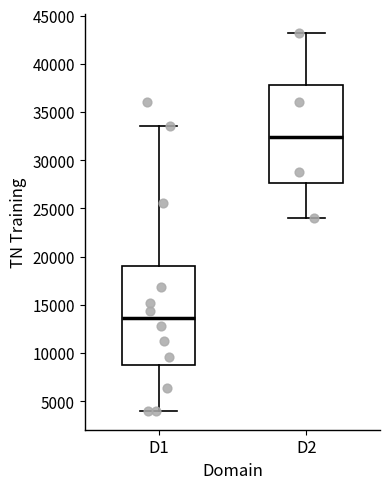

Reading left to right, read every box against the y-axis: the position of its median line, the range the box covers, and the ends of its whiskers. The values are not printed on the chart, so give them approximately, as read against the axis.

D1: median 13500, box 9000 to 19000, whiskers 4000 to 33500
D2: median 32500, box 27500 to 38000, whiskers 24000 to 43000